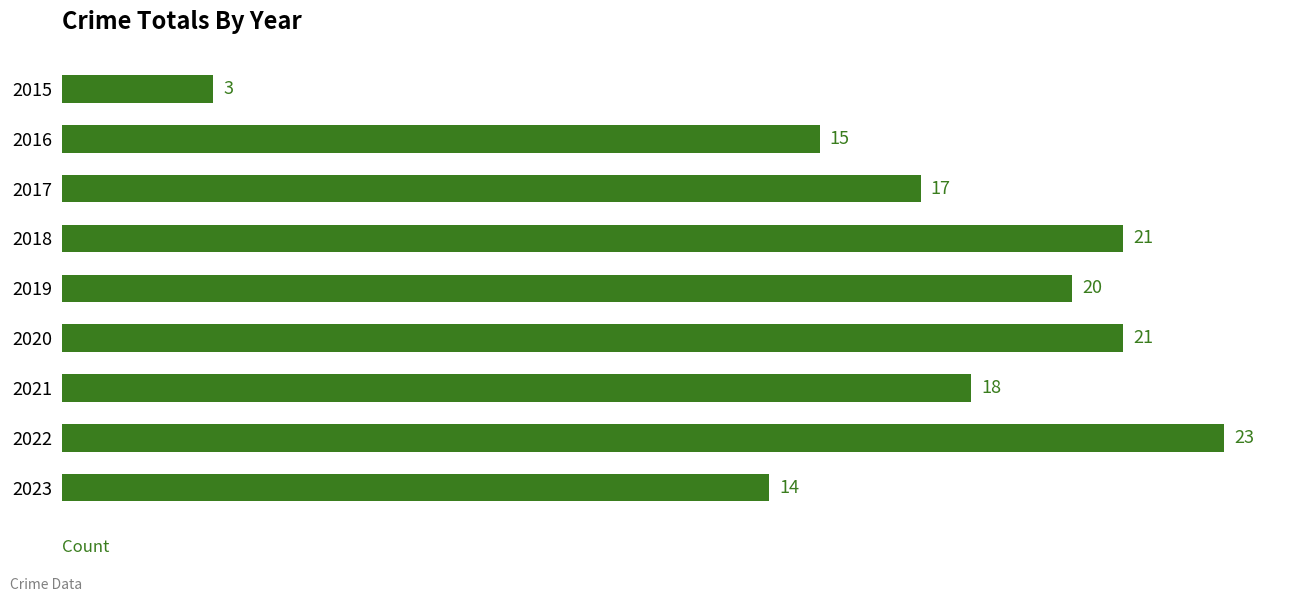

What is the value of the 1st bar from the top?

3